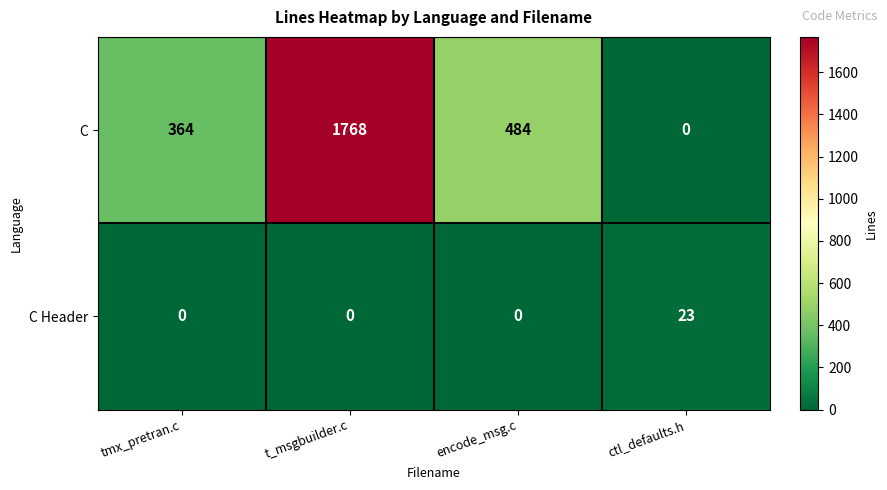

Which category has the highest value across all series?

t_msgbuilder.c